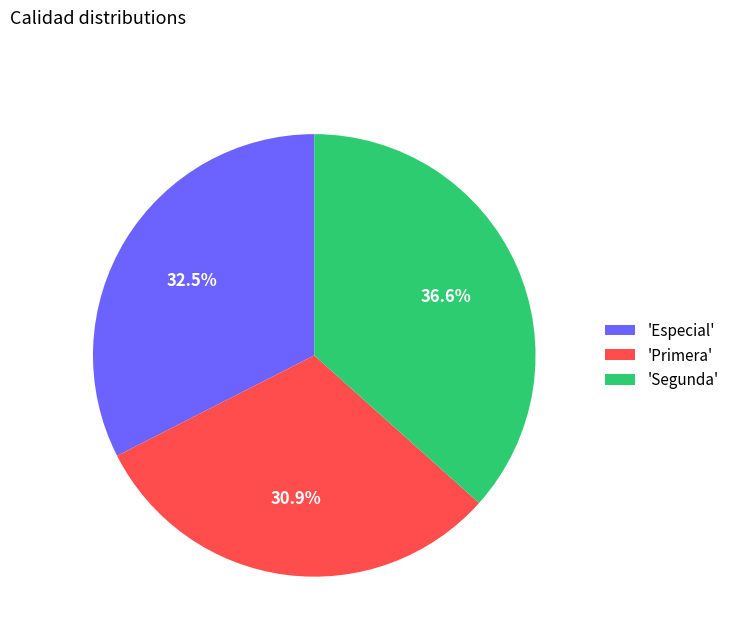

What is the ratio of the value at 'Segunda' to the value at 'Especial'?

1.1